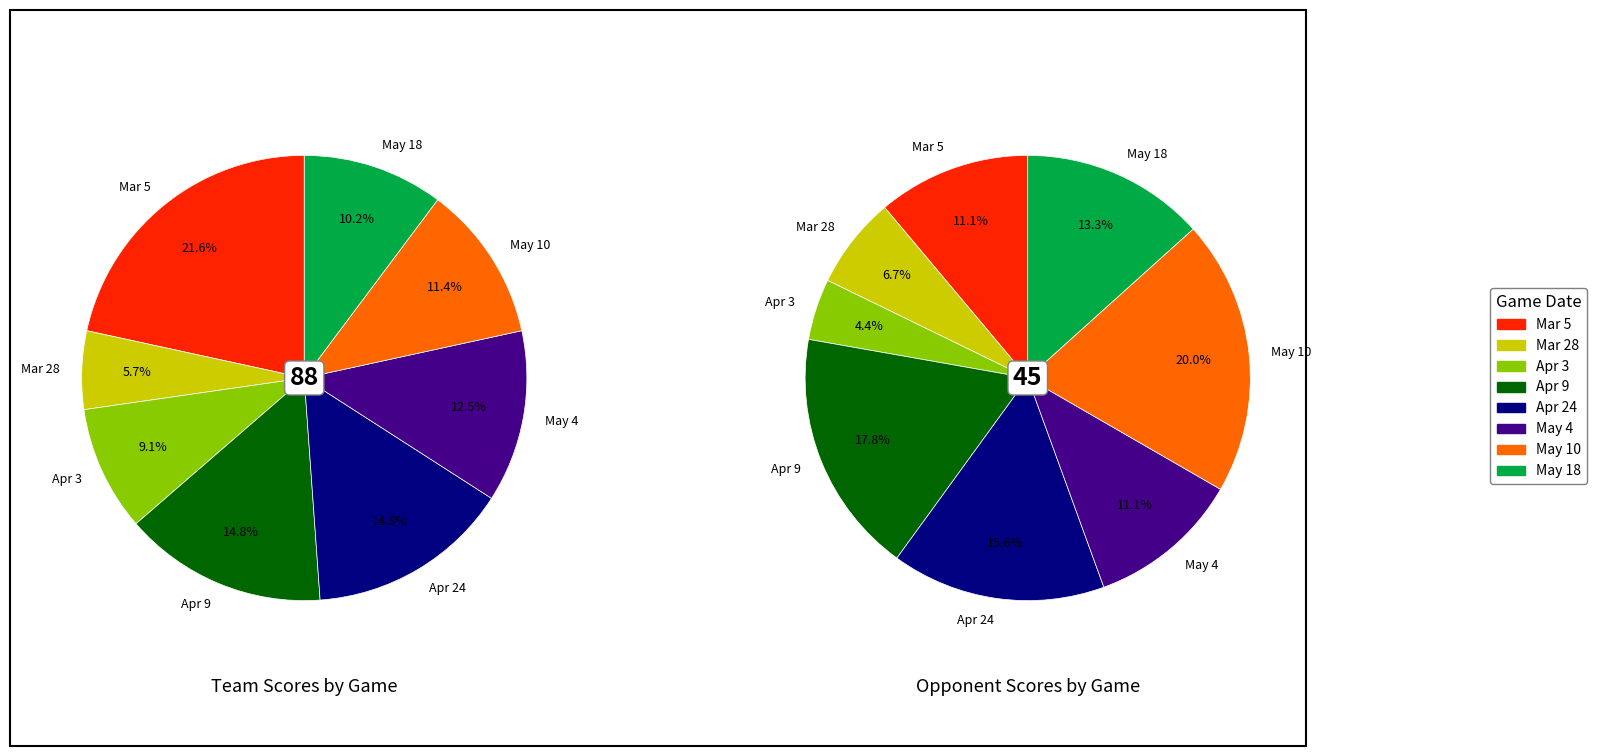

What is the spread (max minus min) of values at May 4?

6